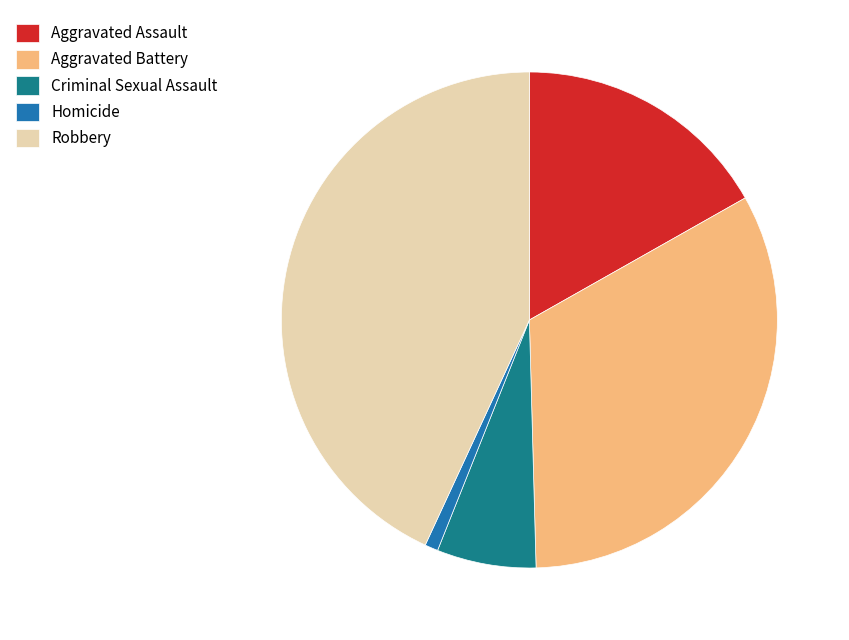

The Homicide slice represents 7% of the pie. True or false?

False